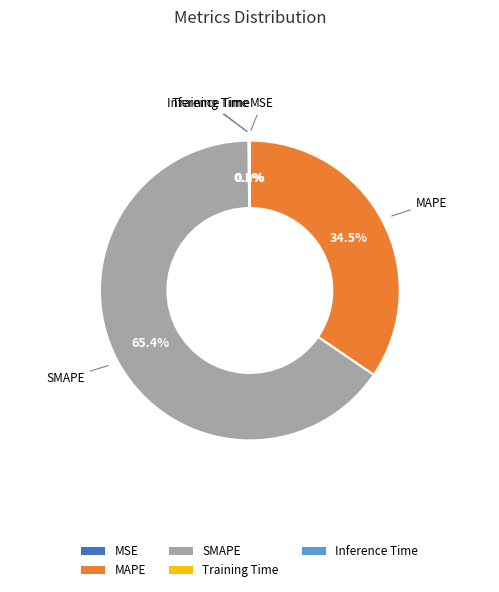

Is there any slice that represents more than half of the pie?

Yes